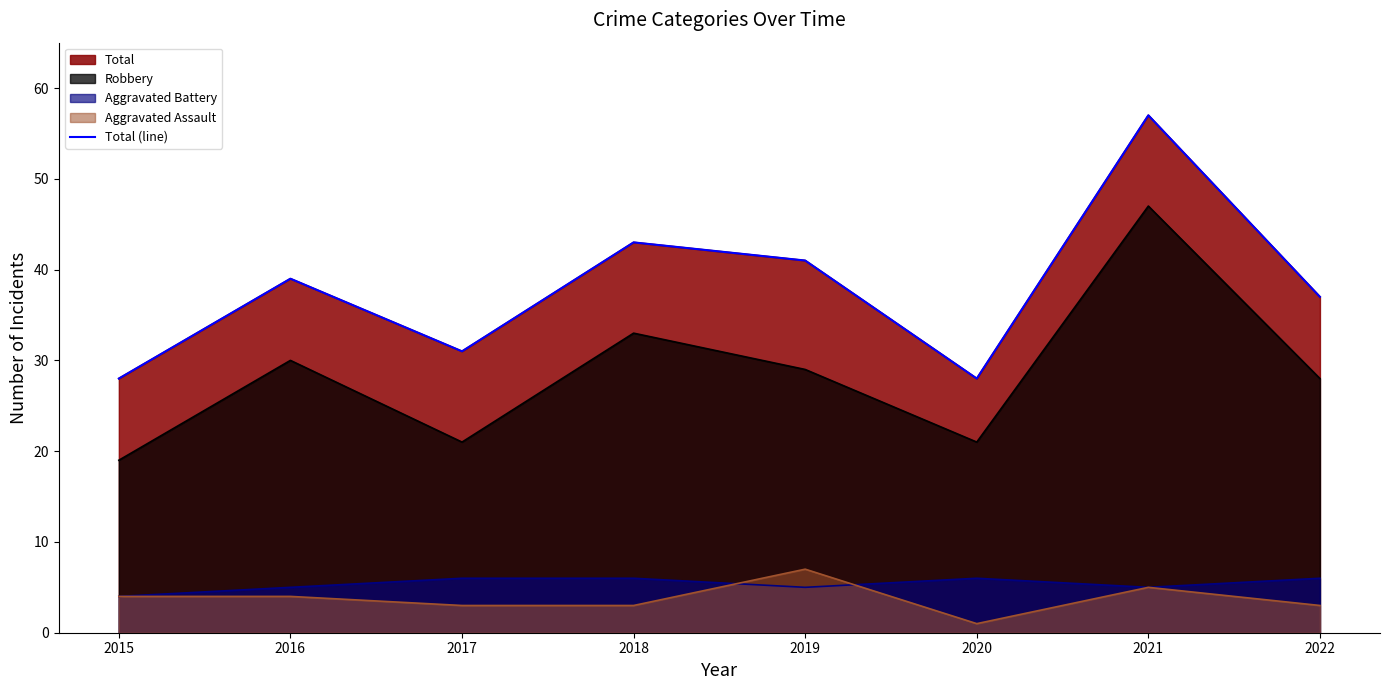

At which label does the data first exceed 39?

2018